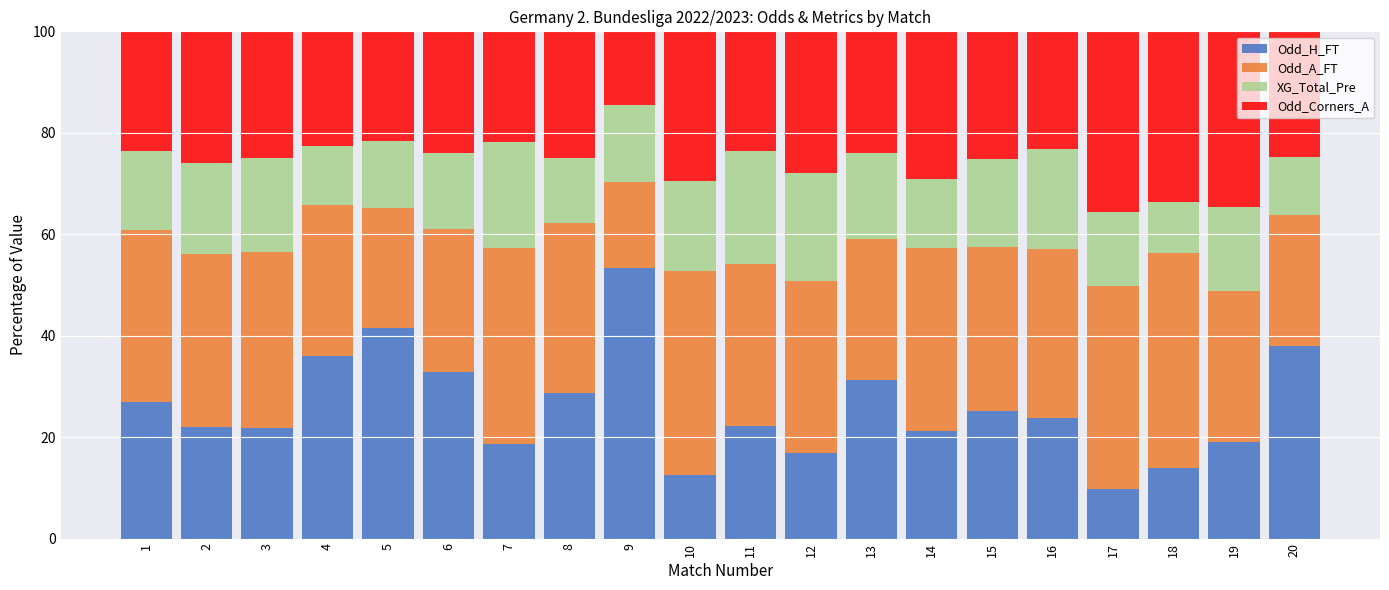

Is it true that Odd_H_FT equals 37.3 at 9?

False